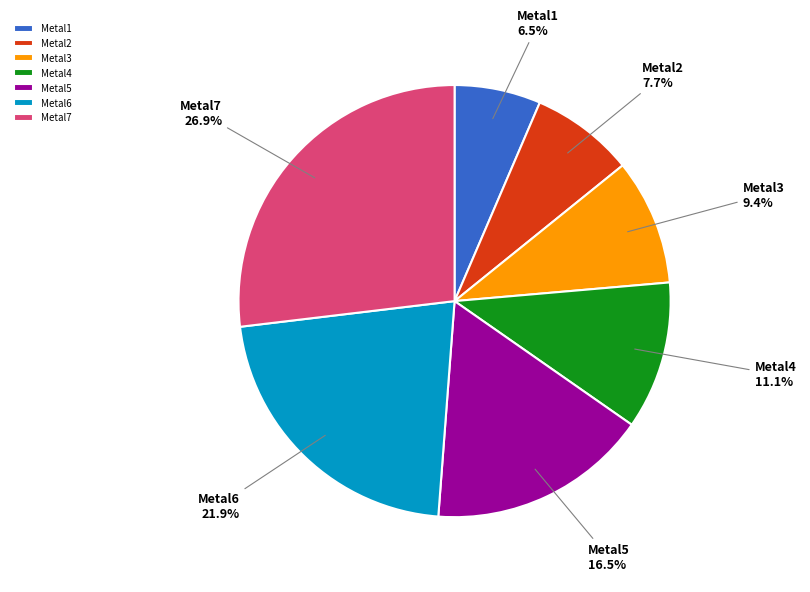

To the nearest percent, what percentage of the pie is Metal3?

9%